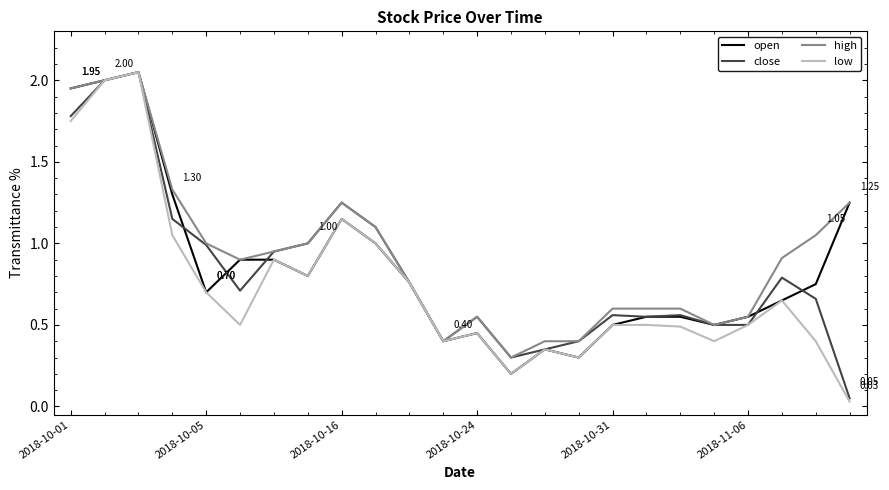

Which series has the widest spread of values?

low